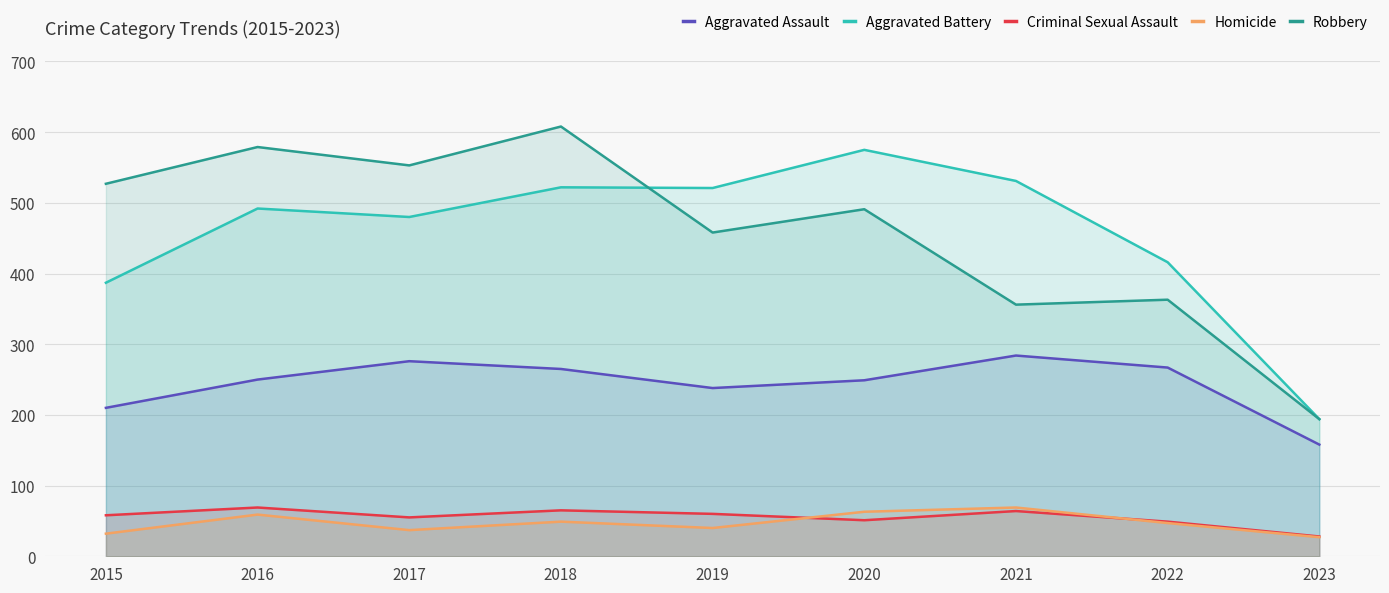

Which category has the lowest value in the Criminal Sexual Assault series?

2023